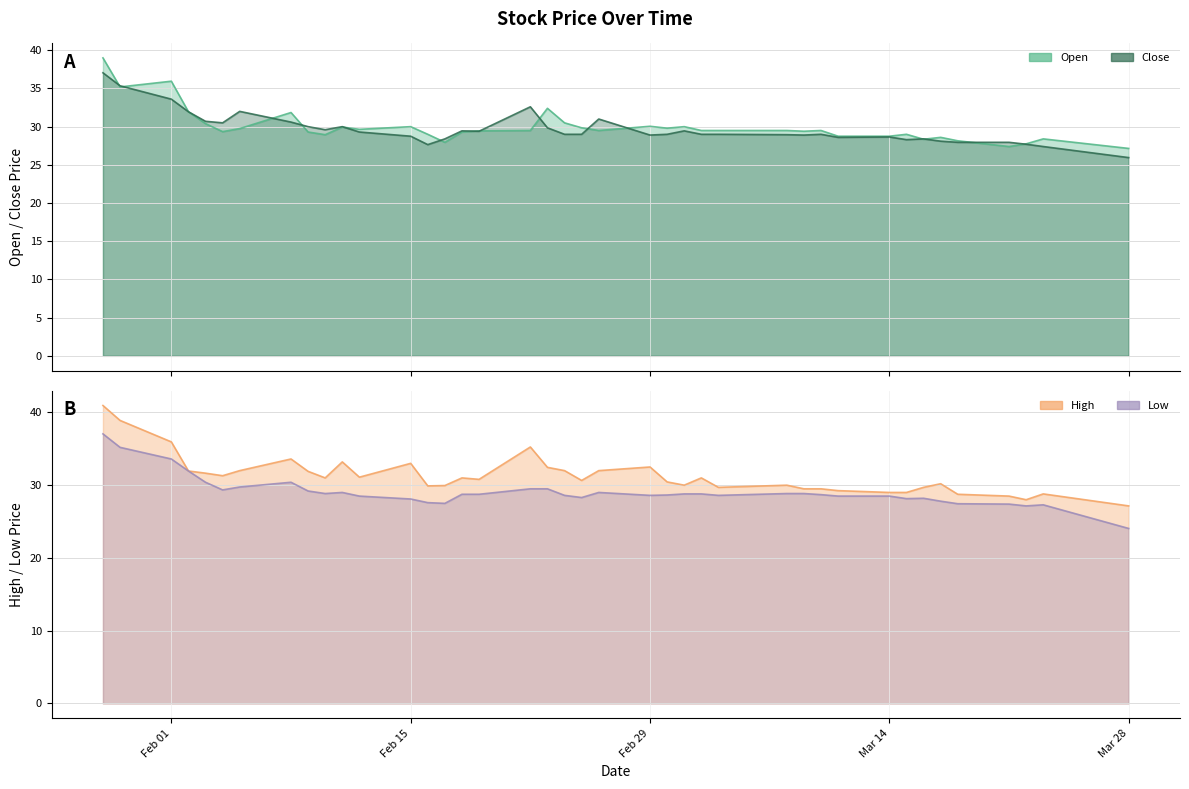

At which category does the chart reach its minimum across all series?

Mar 28